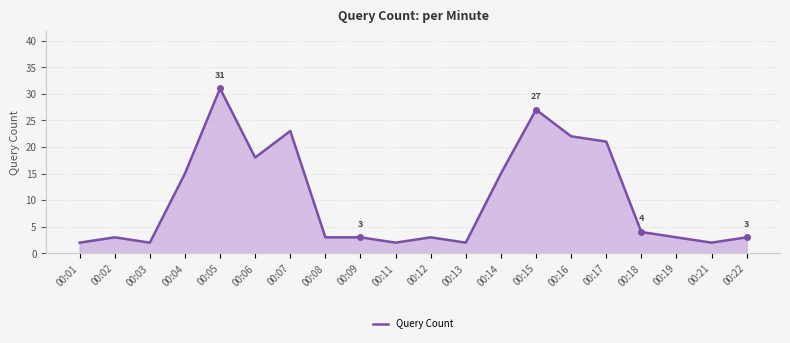

The value at 00:14 is 21. True or false?

False